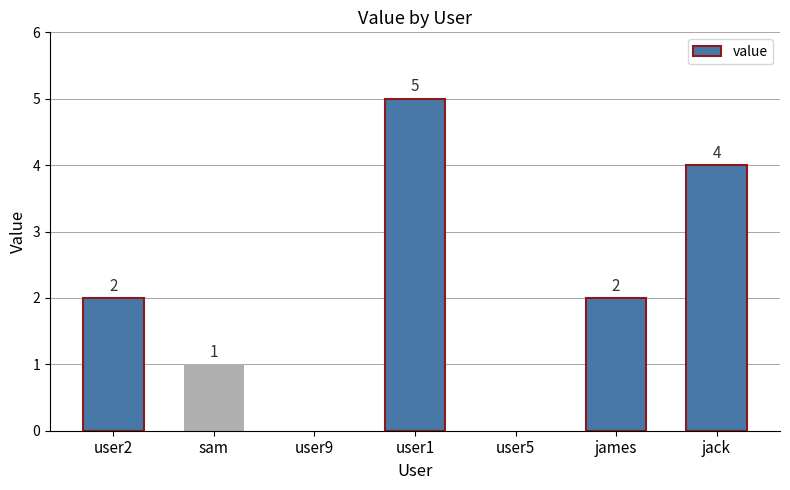

The value at user2 is 3. True or false?

False